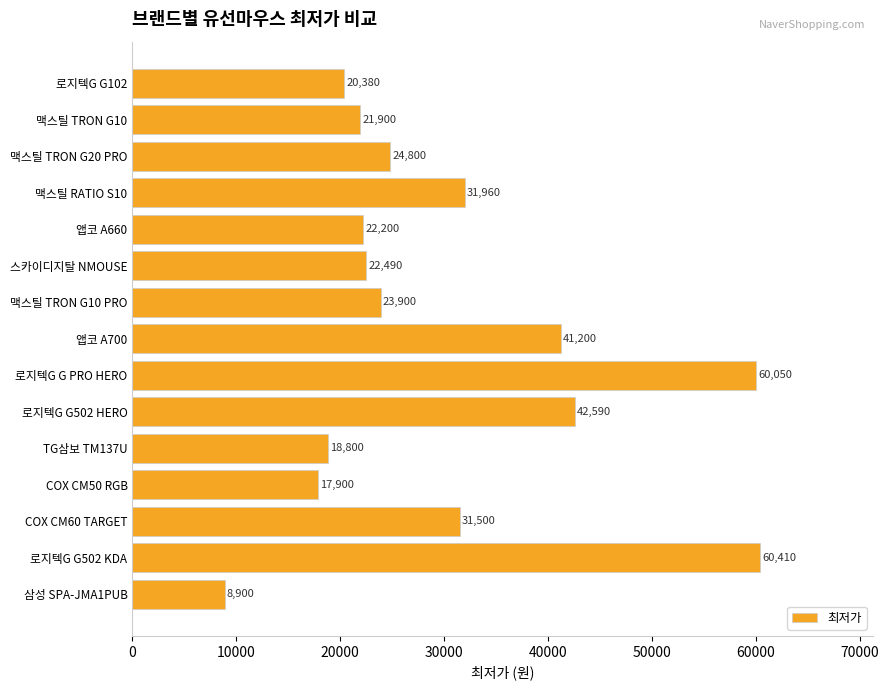

List the labels in order of value, largest first.

로지텍G G502 KDA, 로지텍G G PRO HERO, 로지텍G G502 HERO, 앱코 A700, 맥스틸 RATIO S10, COX CM60 TARGET, 맥스틸 TRON G20 PRO, 맥스틸 TRON G10 PRO, 스카이디지탈 NMOUSE, 앱코 A660, 맥스틸 TRON G10, 로지텍G G102, TG삼보 TM137U, COX CM50 RGB, 삼성 SPA-JMA1PUB